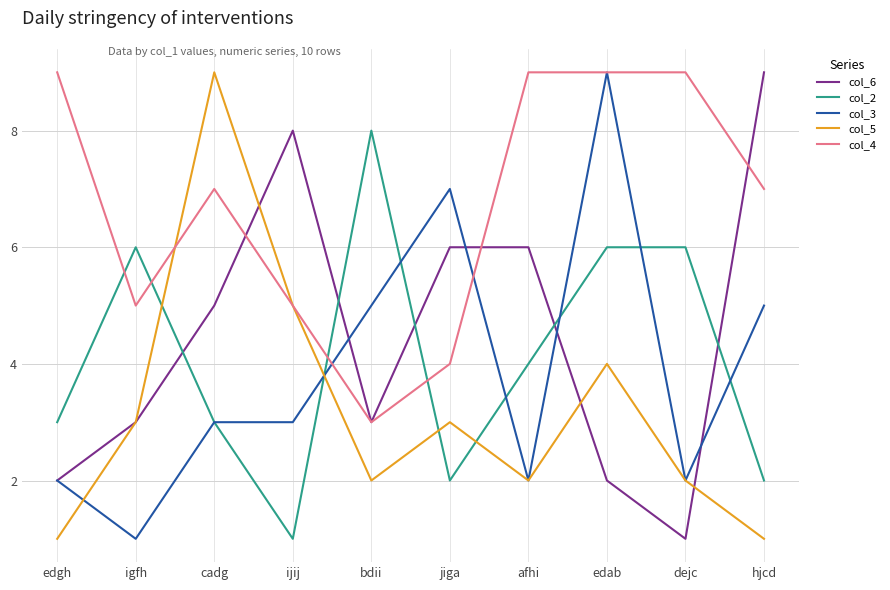

What is the spread (max minus min) of values at dejc?

8